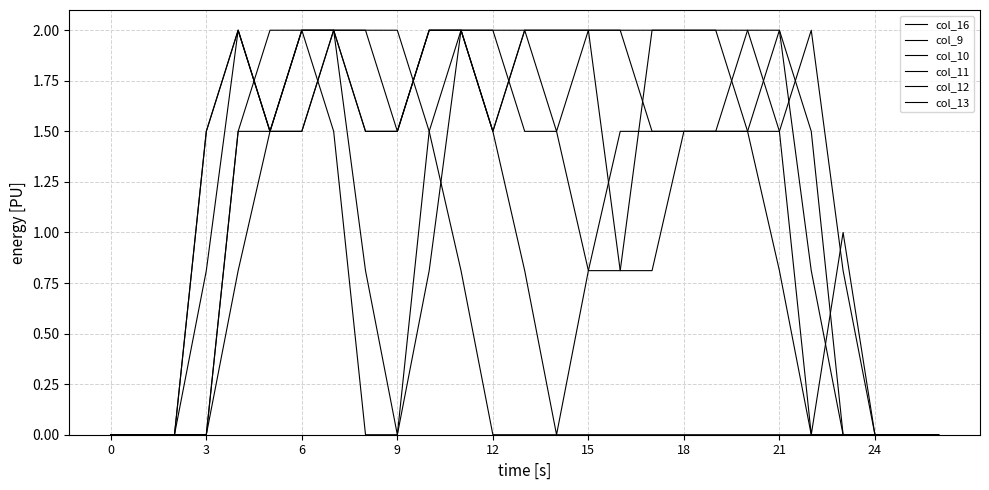

Does the chart have visible grid lines?

Yes